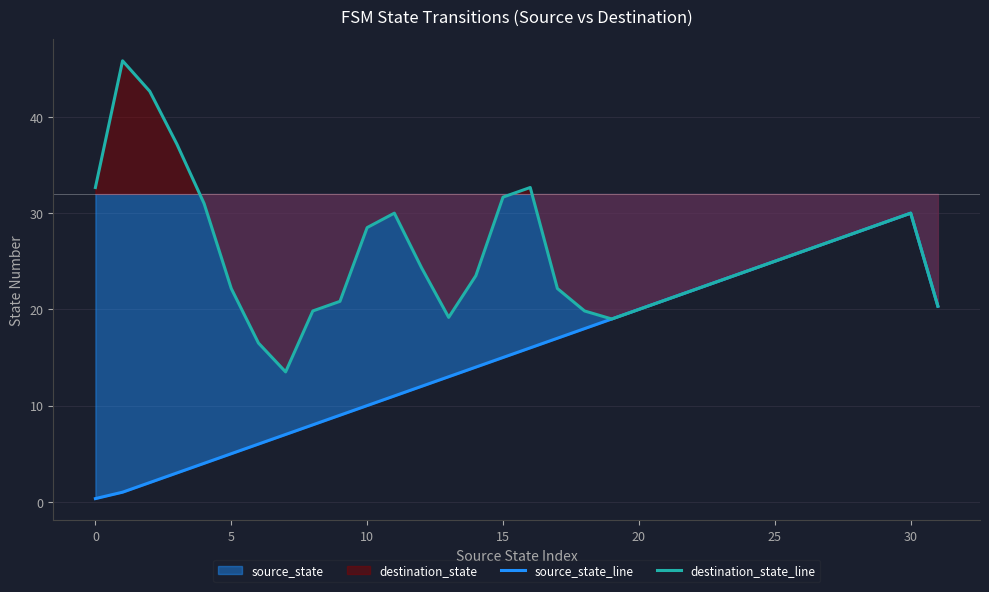

Rank the series by their maximum value, from highest to lowest.

destination_state_line, source_state_line